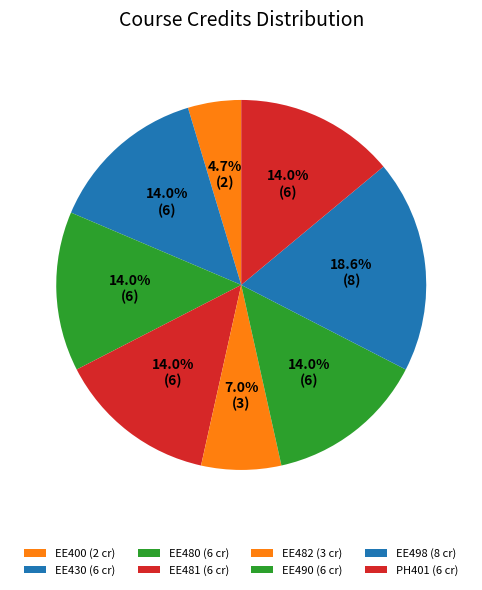

How many slices are in this pie chart?

8